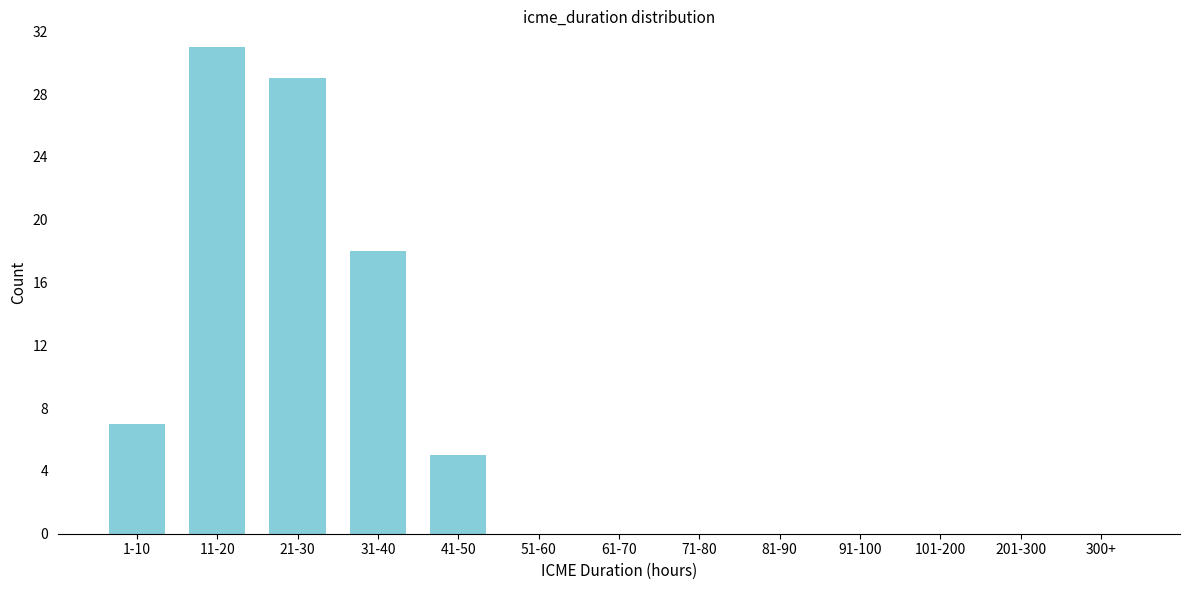

Reading right to left, what are all the values shown in this chart?

300+=0	201-300=0	101-200=0	91-100=0	81-90=0	71-80=0	61-70=0	51-60=0	41-50=5	31-40=18	21-30=29	11-20=31	1-10=7